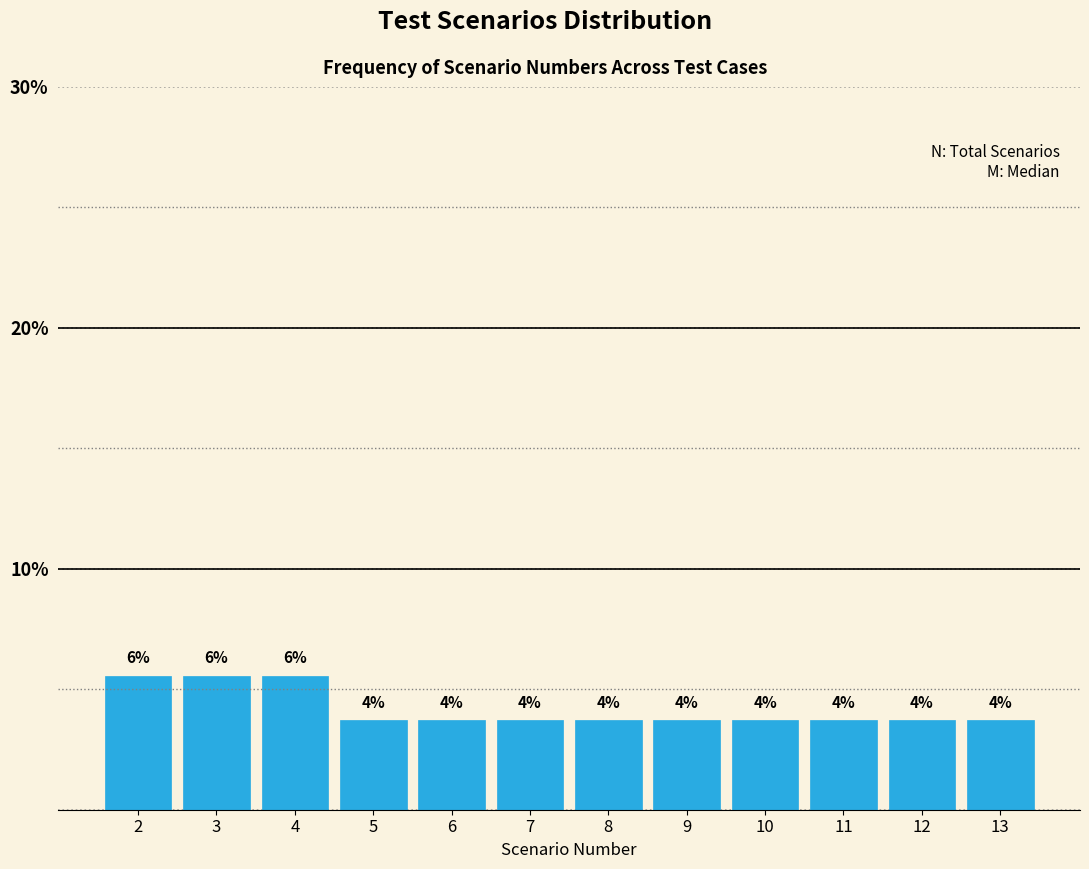

How many bars are there in total?

12